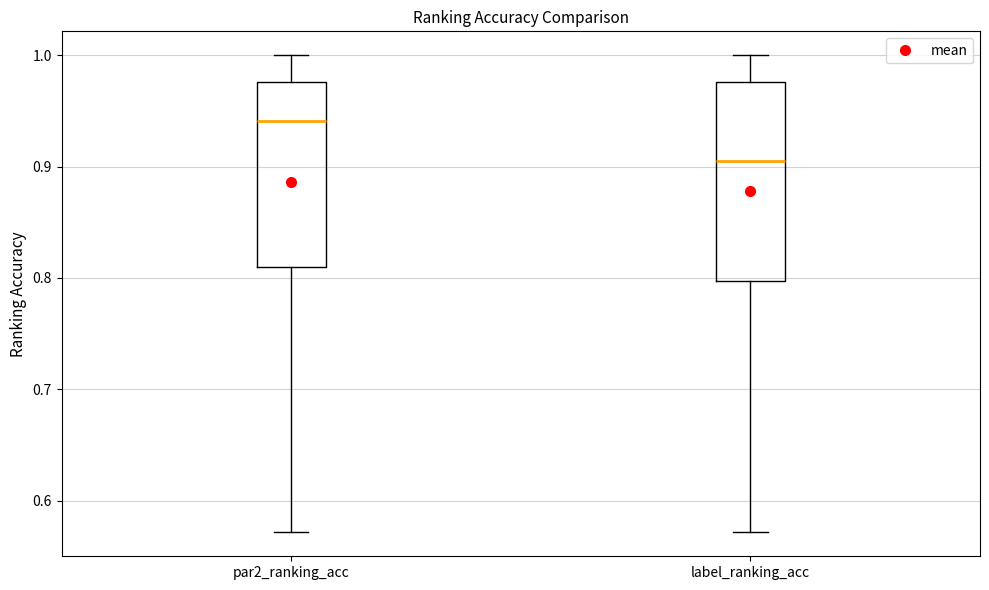

Which box's median line is the lowest?

label_ranking_acc